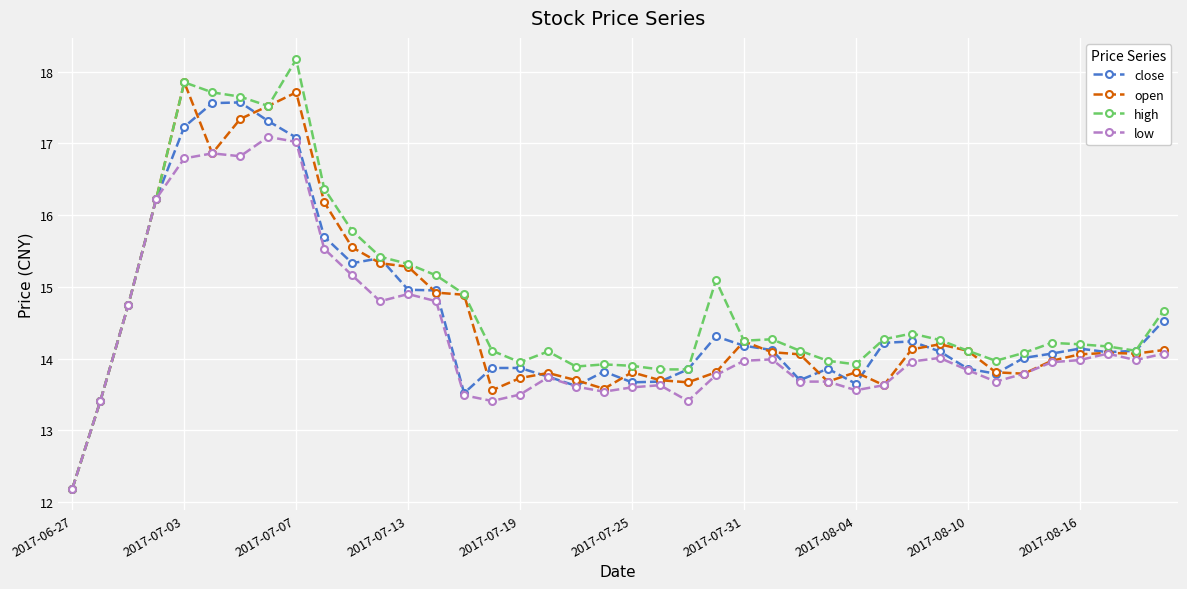

What is the greatest value displayed?

18.2